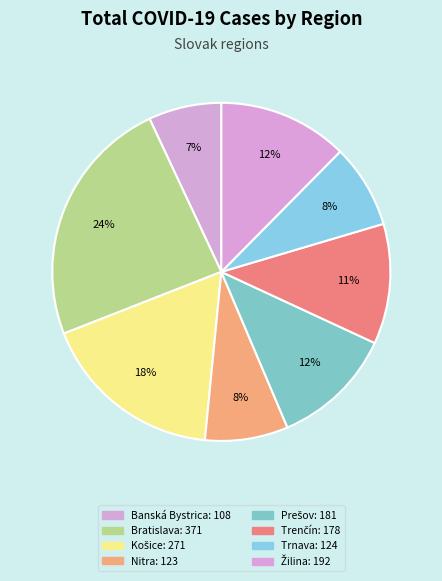

How many slices are in this pie chart?

8